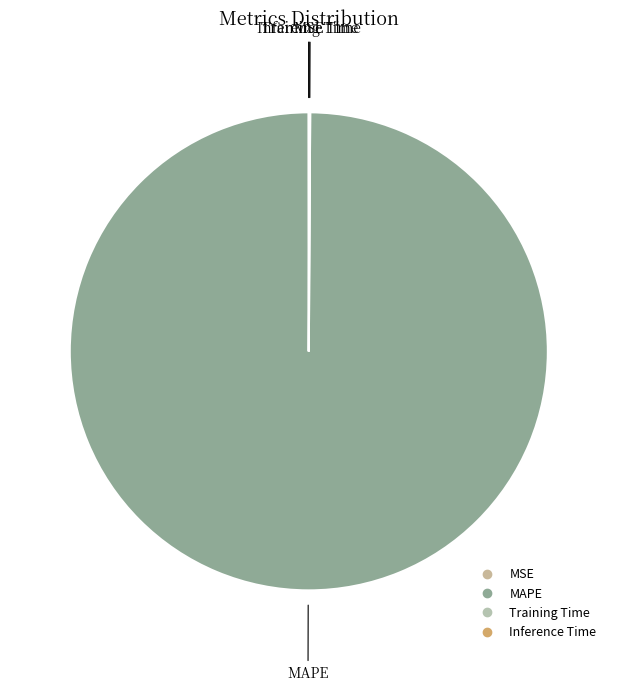

What is the largest slice in the pie chart?

MAPE